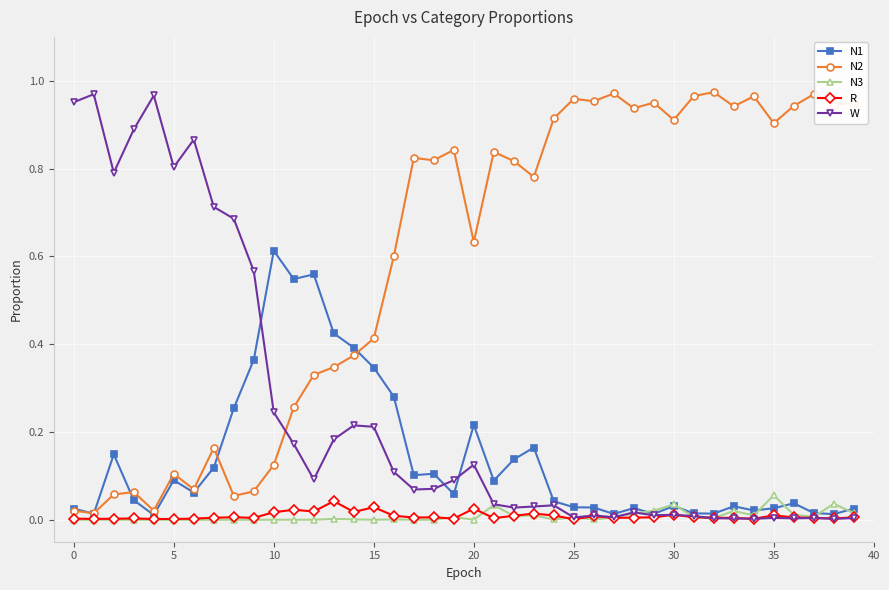

True or false: N2 and W cross at least once.

True